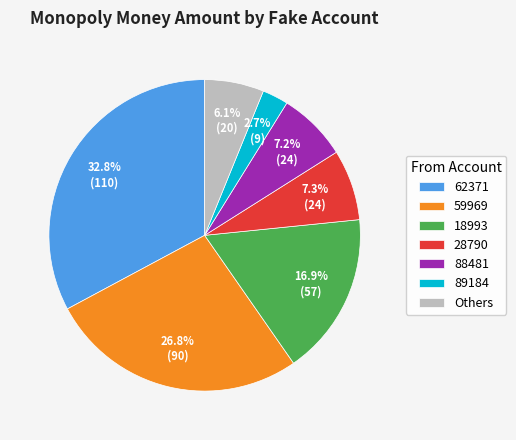

How many segments does this pie chart have?

7